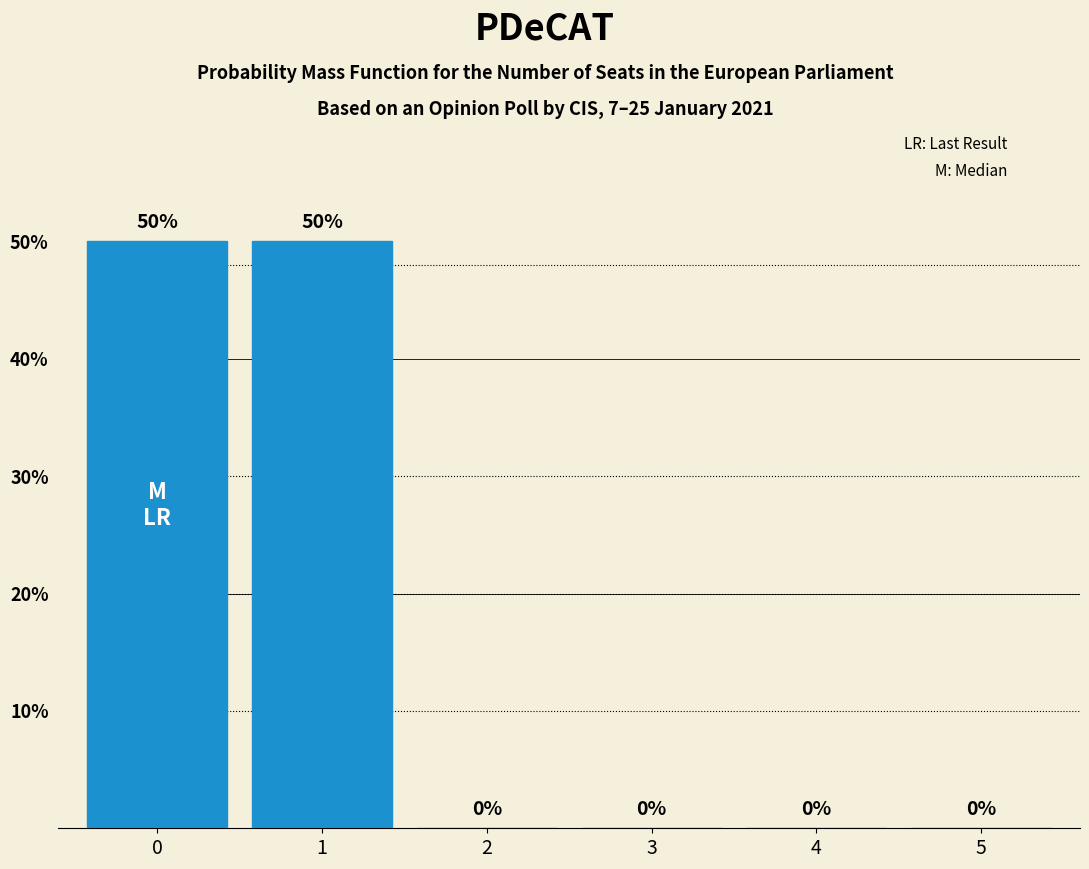

Reading right to left, what are all the values shown in this chart?

0	0	0	0	50	50